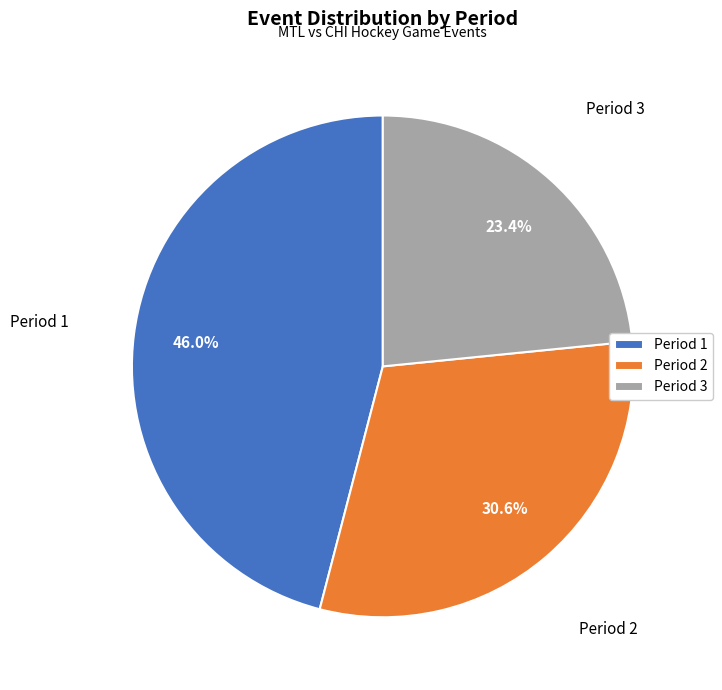

Rank the categories by value from lowest to highest.

Period 3, Period 2, Period 1